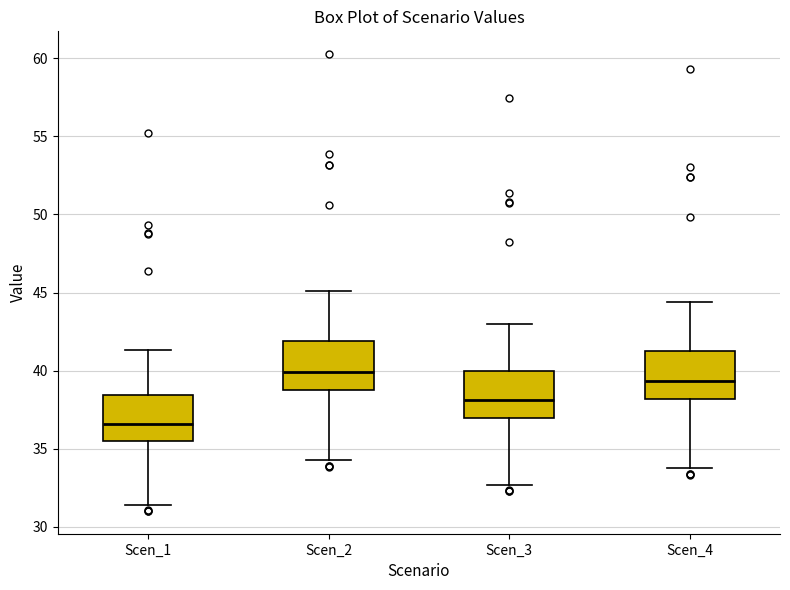

Reading left to right, read every box against the y-axis: the position of its median line, the range the box covers, and the ends of its whiskers. The values are not printed on the chart, so give them approximately, as read against the axis.

Scen_1: median 36.5, box 35.5 to 38.5, whiskers 31.5 to 41.5
Scen_2: median 40.0, box 39.0 to 42.0, whiskers 34.5 to 45.0
Scen_3: median 38.0, box 37.0 to 40.0, whiskers 32.5 to 43.0
Scen_4: median 39.5, box 38.0 to 41.5, whiskers 33.5 to 44.5